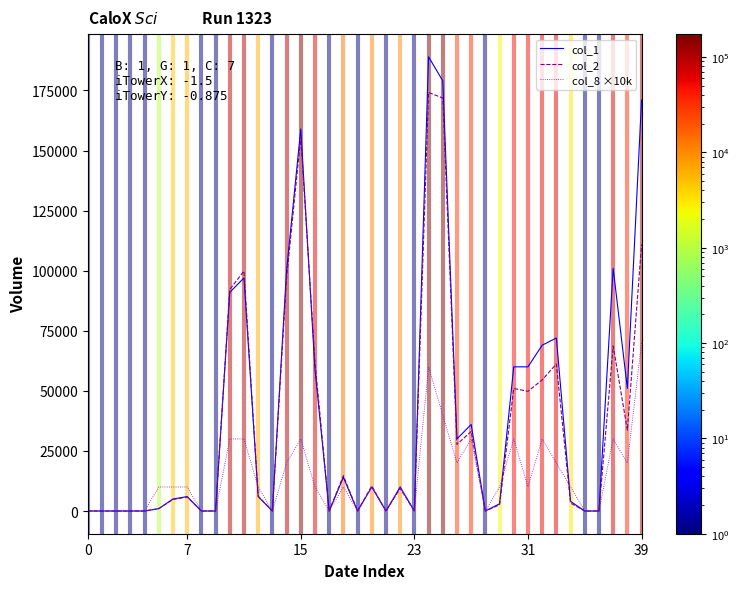

List the series in order of their overall mean, highest first.

col_1, col_2, col_8 ×10k